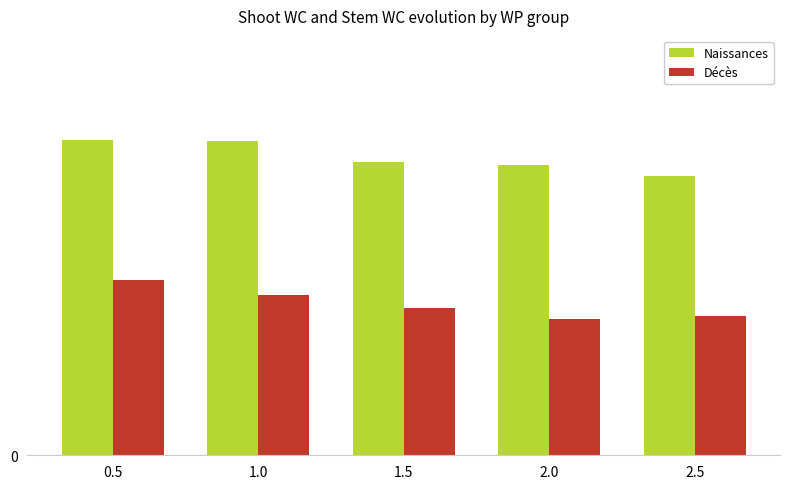

Rank the series by their average value, from lowest to highest.

Décès, Naissances